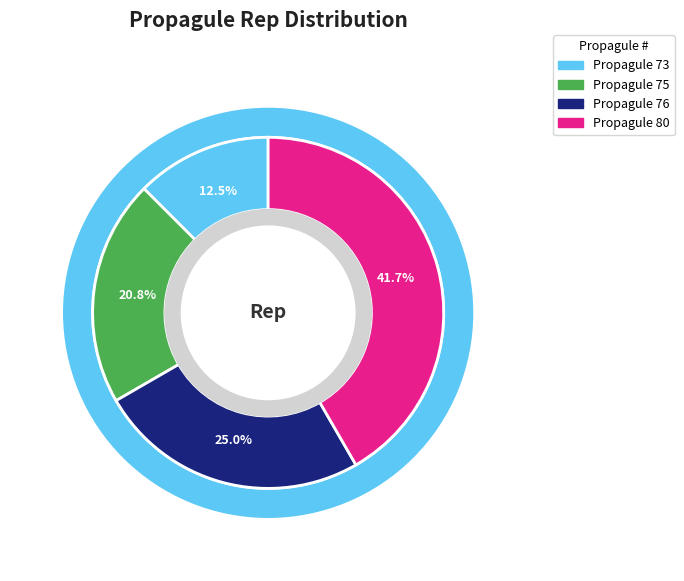

Is the sum of 76 and 73 greater than half?

No